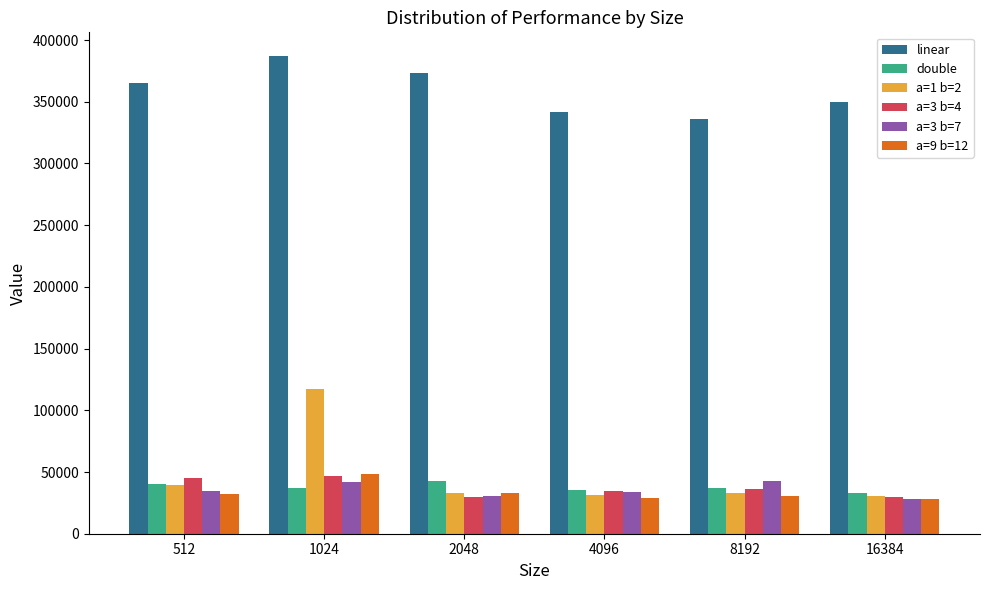

The a=3 b=7 series shows 41967 at 1024. True or false?

True